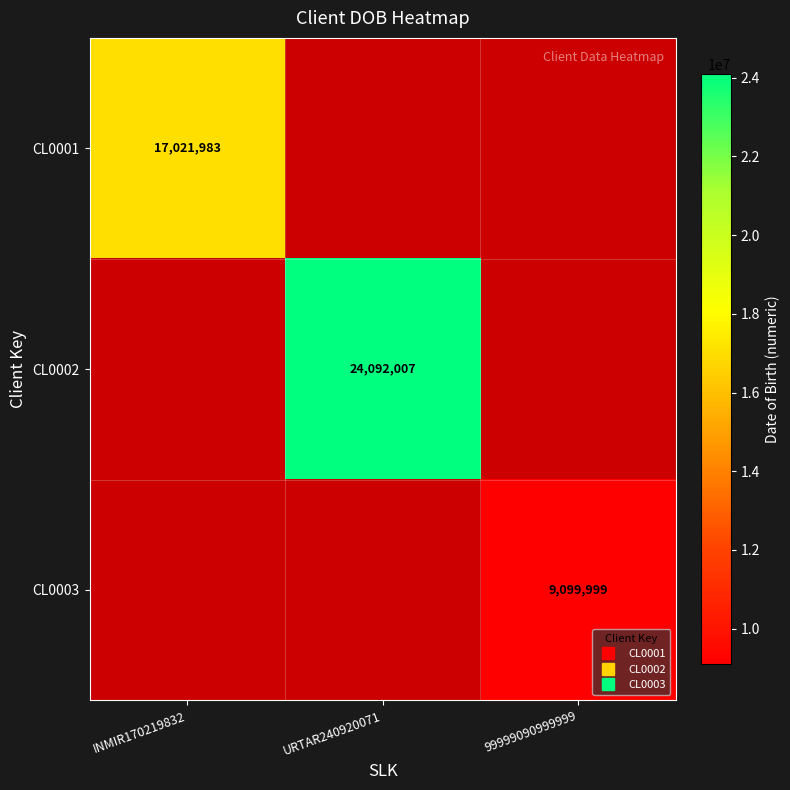

Which has a higher value, 99999090999999 or INMIR170219832?

INMIR170219832